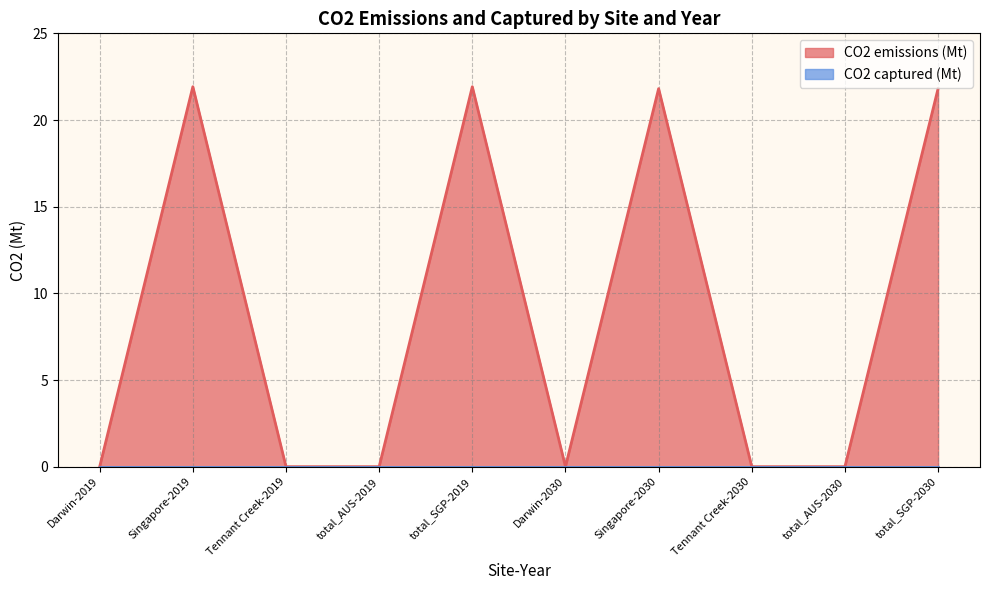

What is the greatest value displayed?

21.9